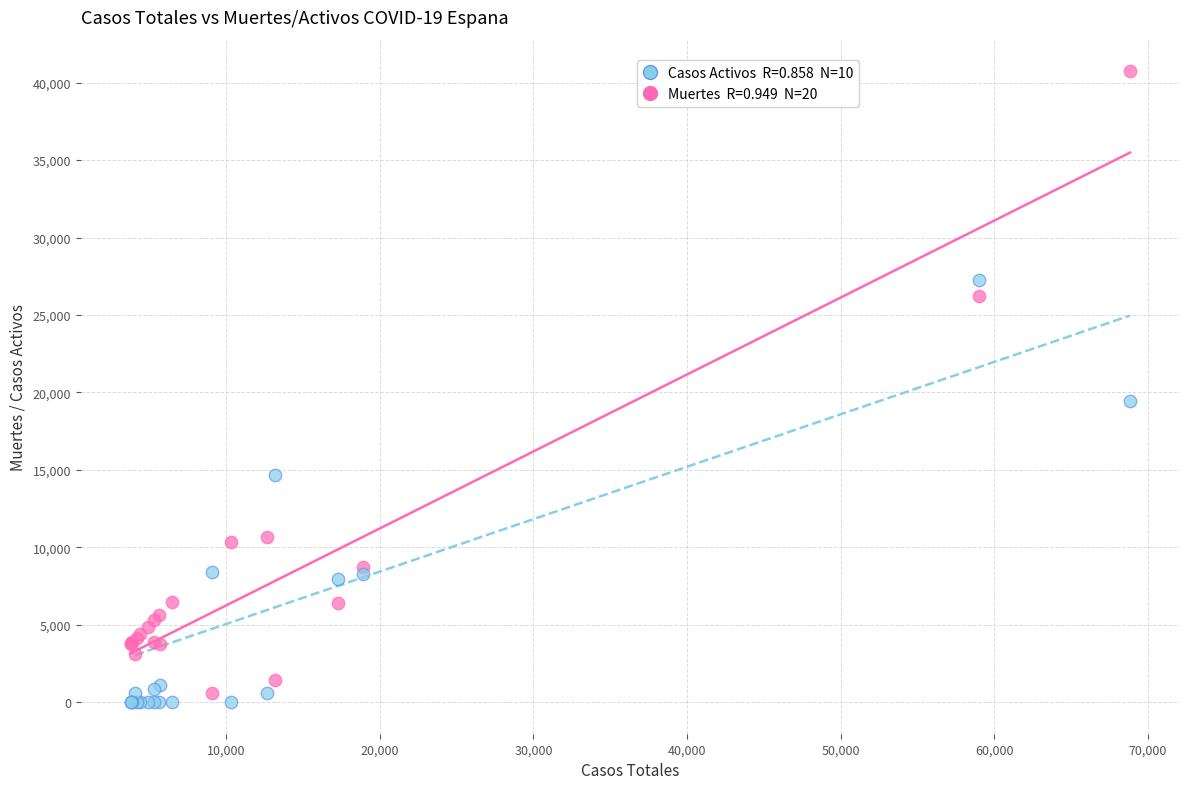

Across all series, what Y value is closest to 20368?

19425